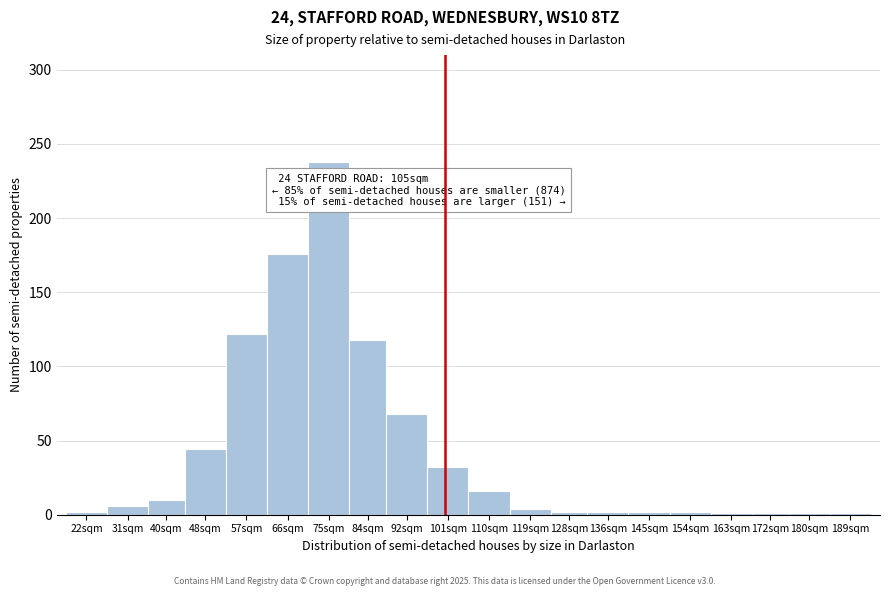

At which category does the chart reach its peak across all series?

75sqm